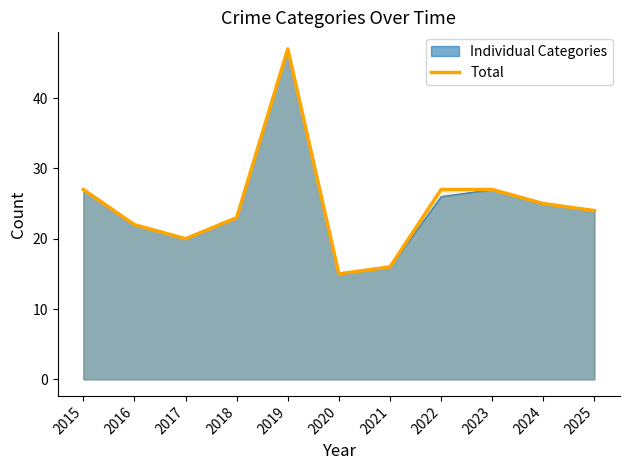

The value at 2020 is 5. True or false?

False